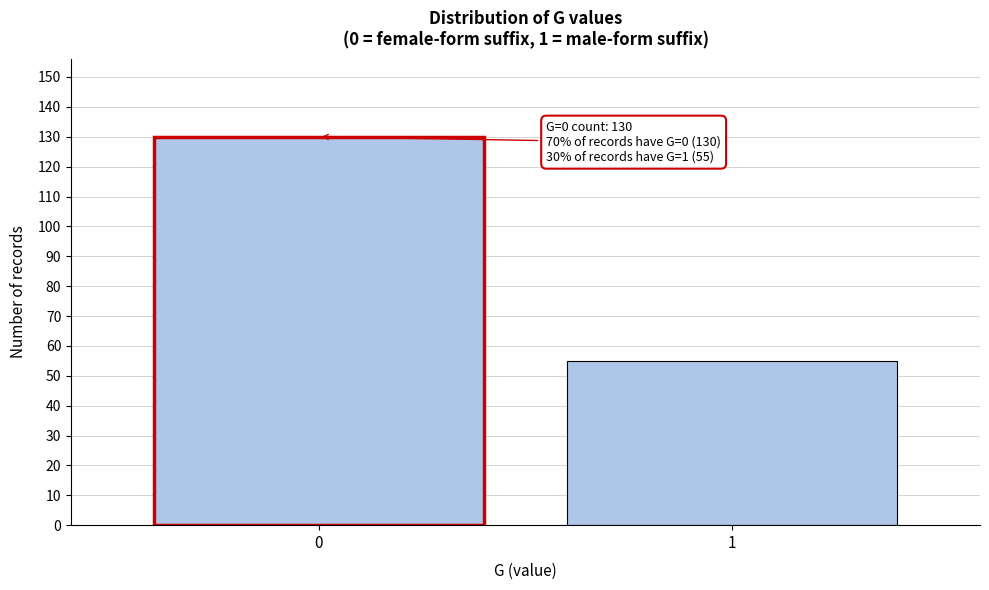

Reading left to right, transcribe all the data shown in this chart.

130	55